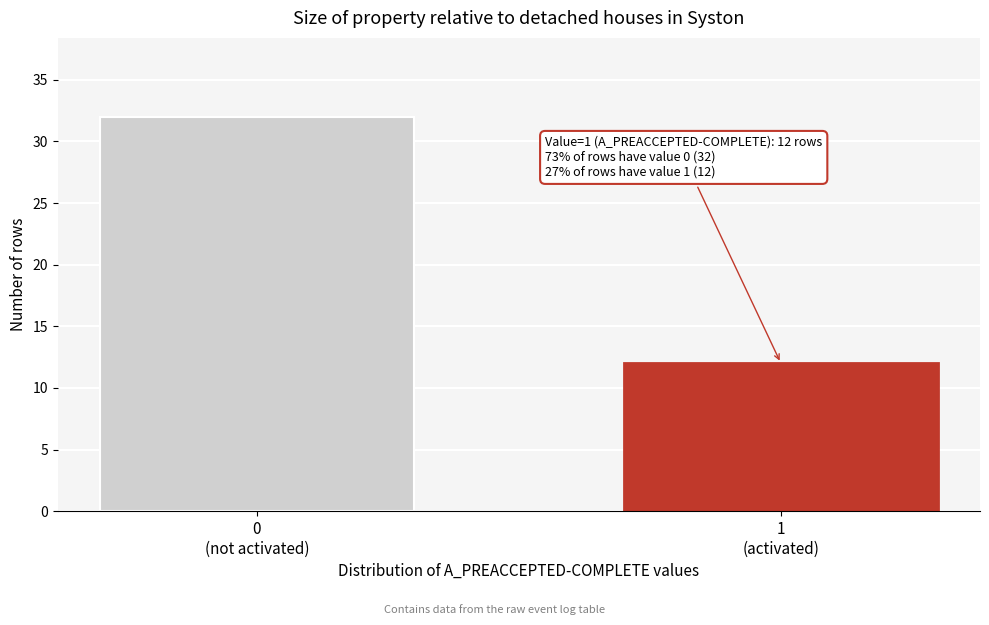

Reading left to right, transcribe all the data shown in this chart.

32	12